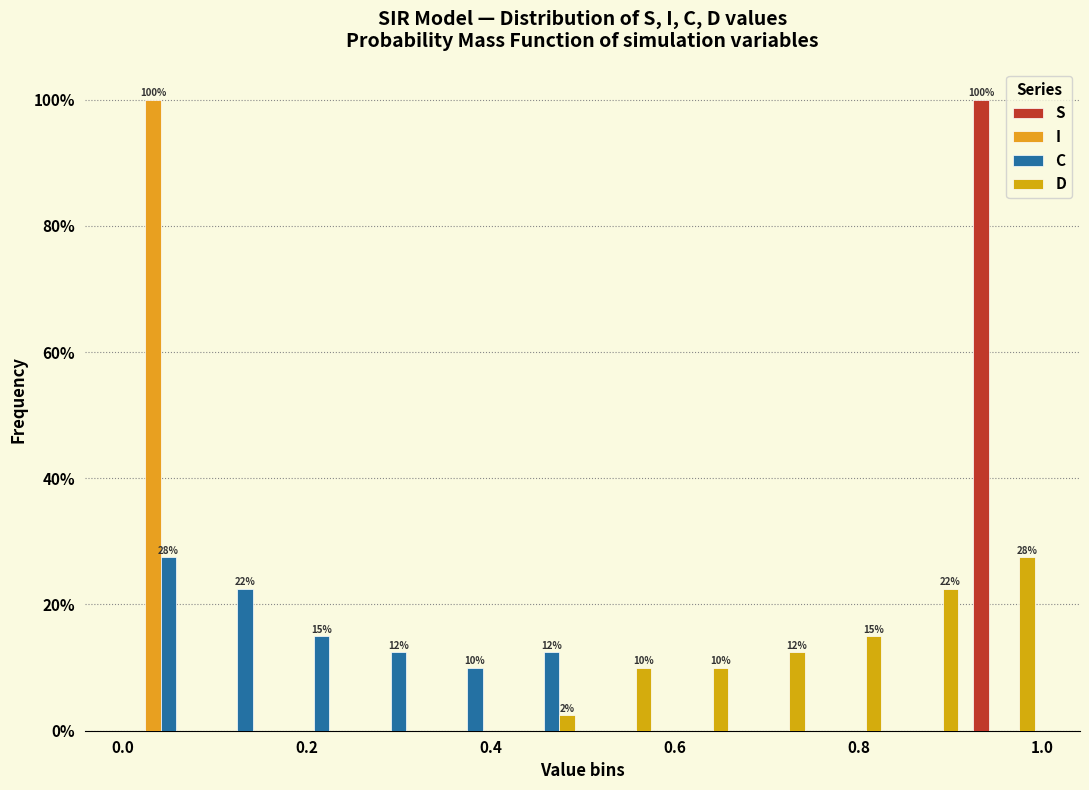

In the C series, which range on the x-axis has the tallest bar?

0.00 to 0.08